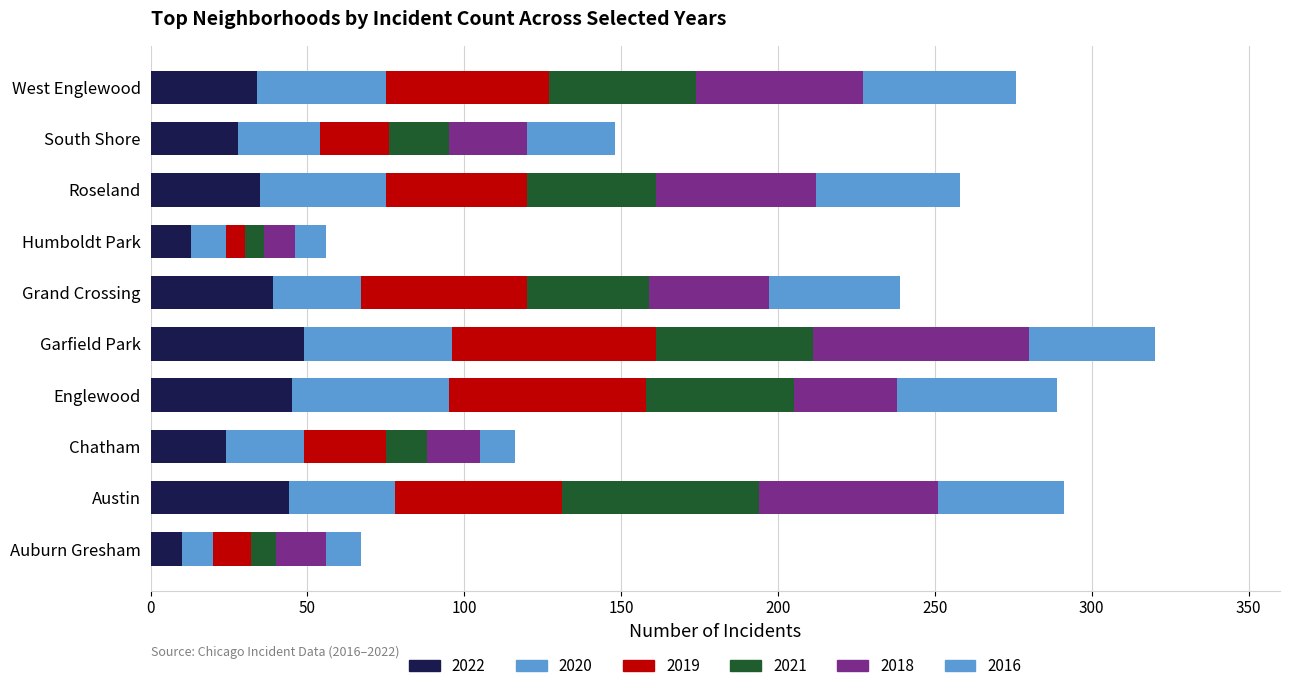

How many data points does each series have?

10